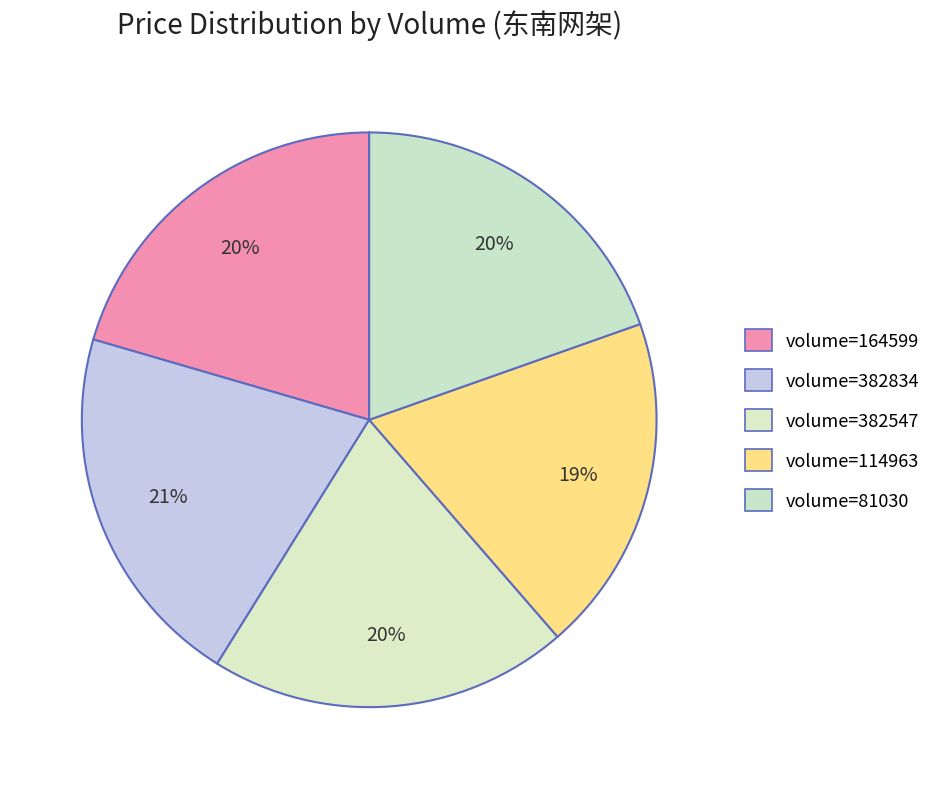

Which category has the biggest portion of the pie?

382834